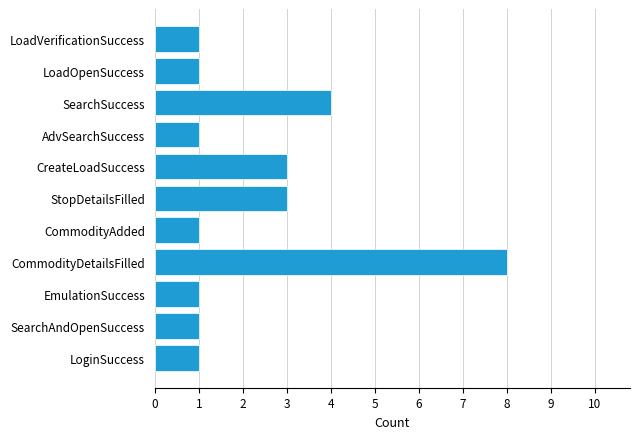

Which category has the highest value across all series?

CommodityDetailsFilled